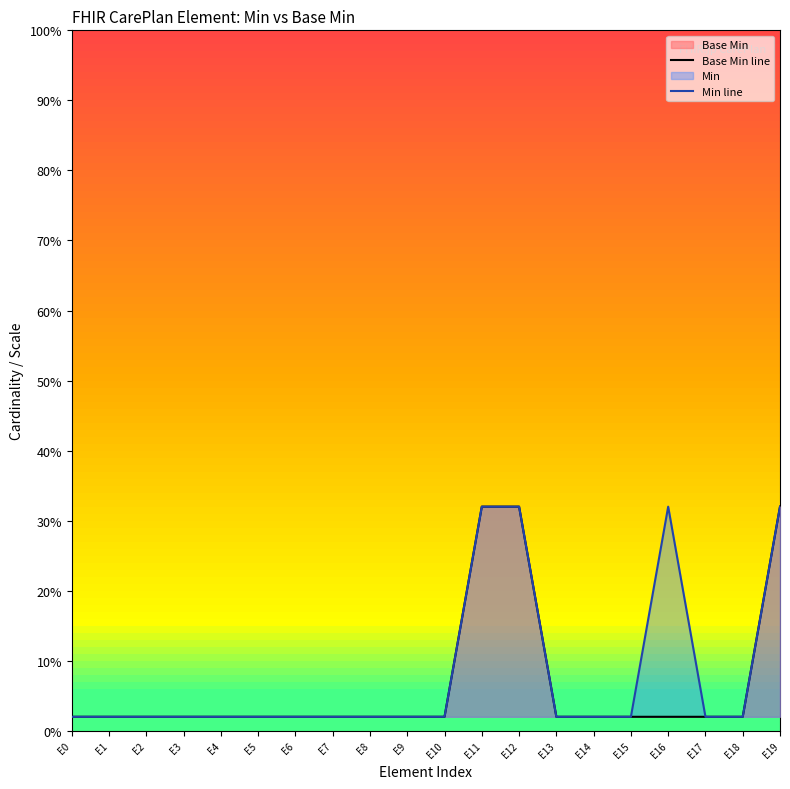

Rank the series by their average value, from highest to lowest.

Min line, Base Min line